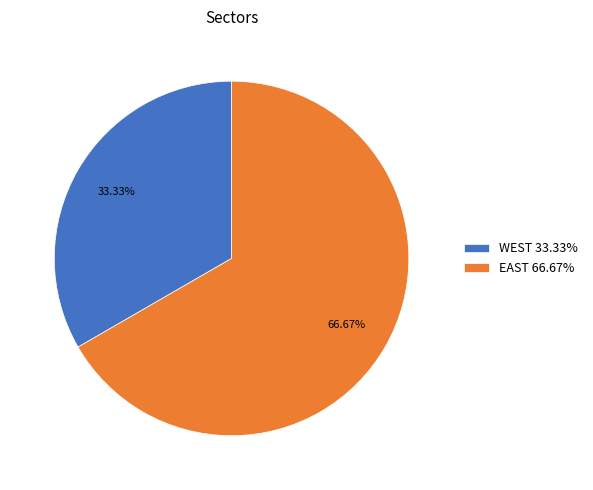

Is the sum of EAST and WEST greater than half?

Yes